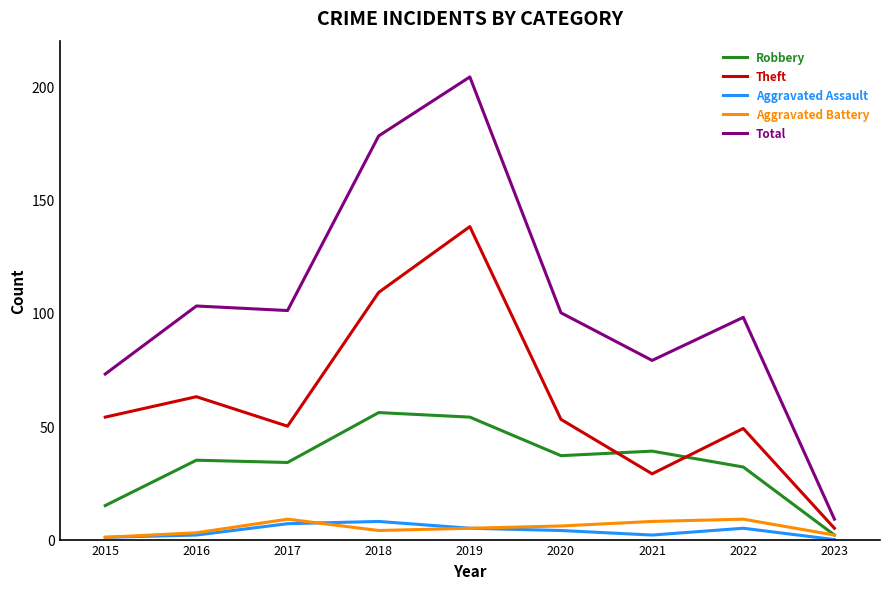

What is the difference between the second highest and minimum values in the Aggravated Assault series?

7